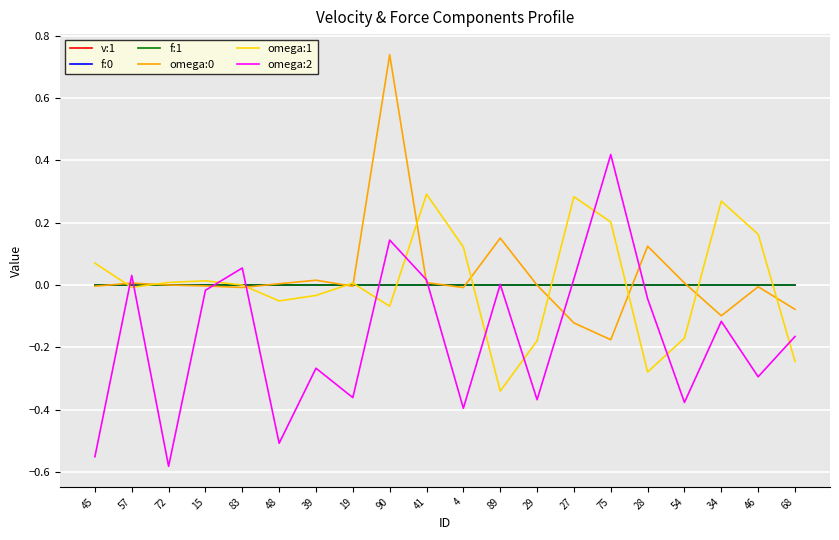

Which category has the highest value across all series?

90